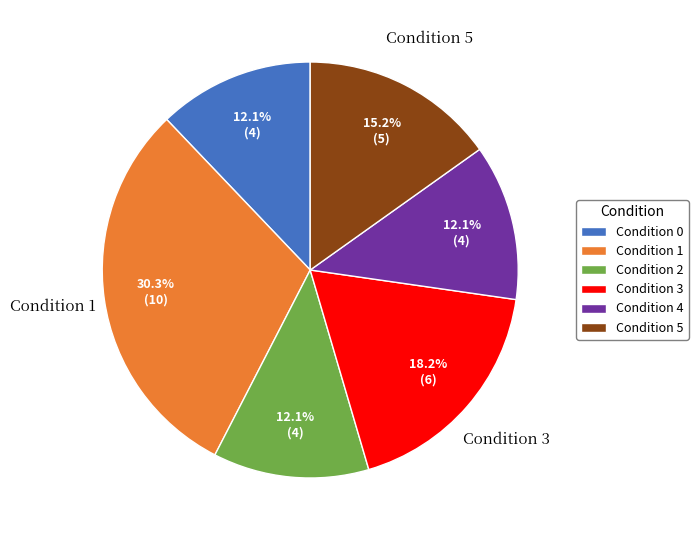

Is there a majority slice in this chart?

No